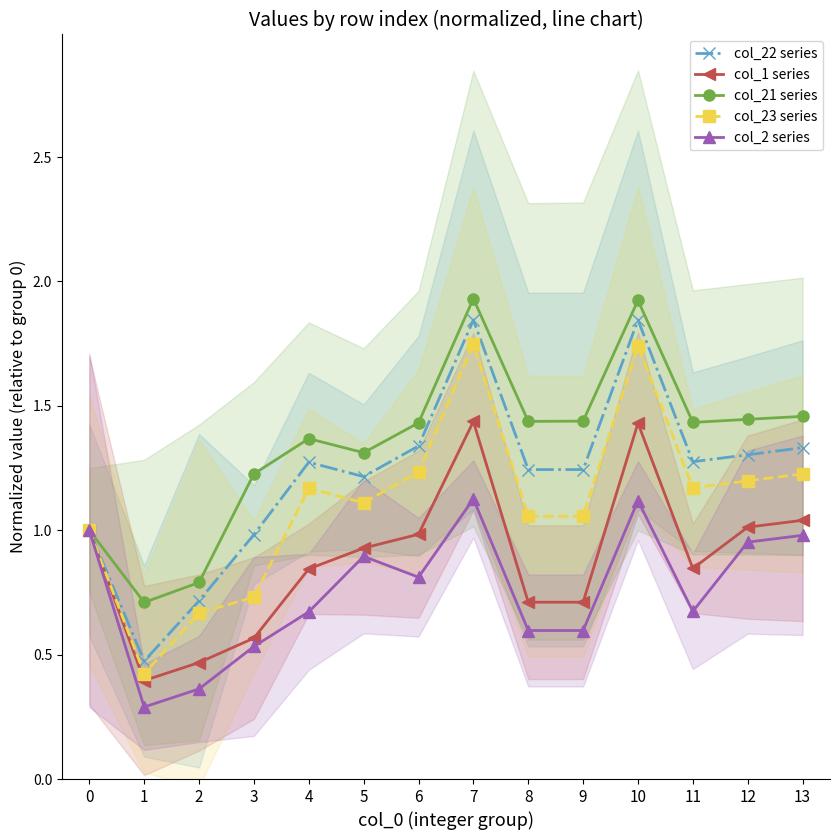

What is the spread (max minus min) of values at 12?

0.5